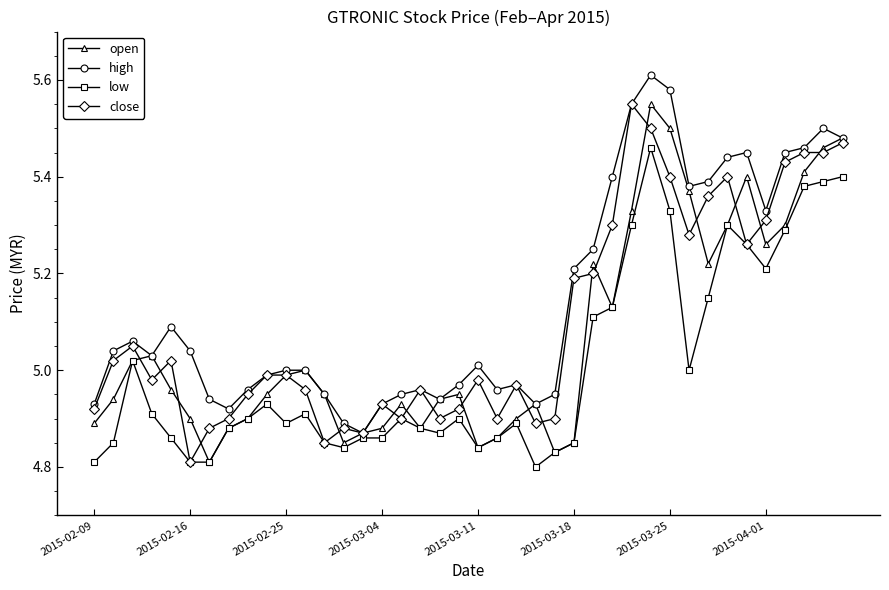

At how many categories does at least one series exceed 4?

40